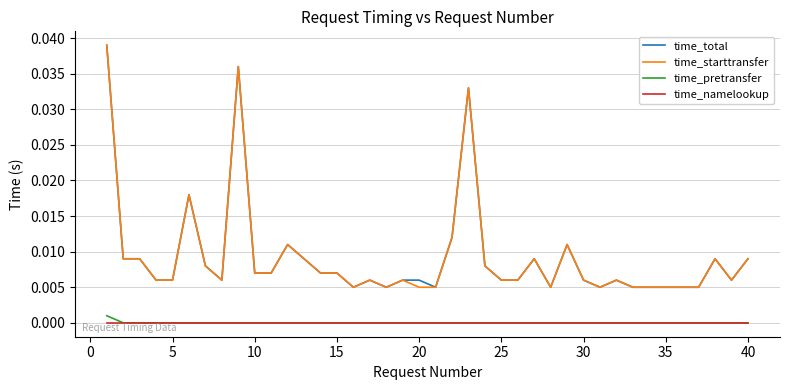

True or false: time_pretransfer and time_starttransfer intersect in this chart.

False